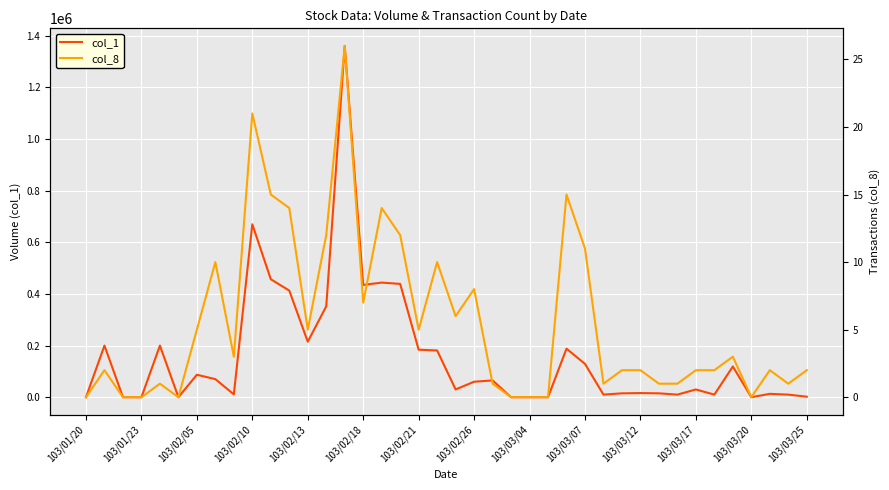

True or false: col_8 and col_1 cross at least once.

False